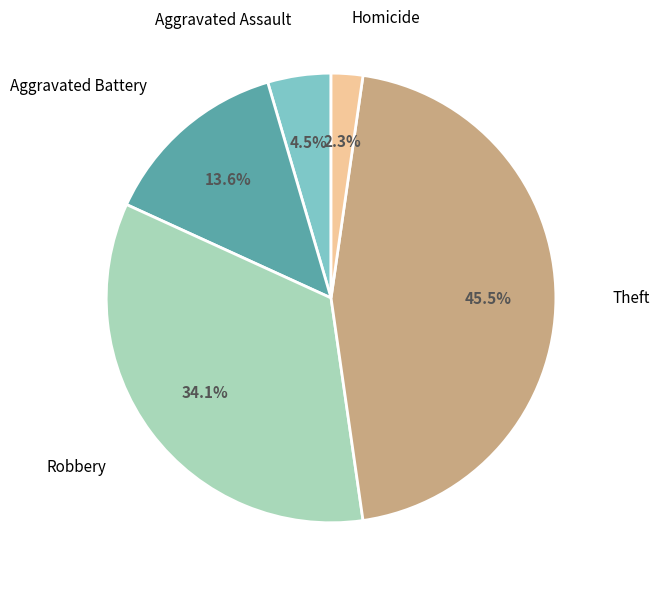

How many slices are in this pie chart?

5